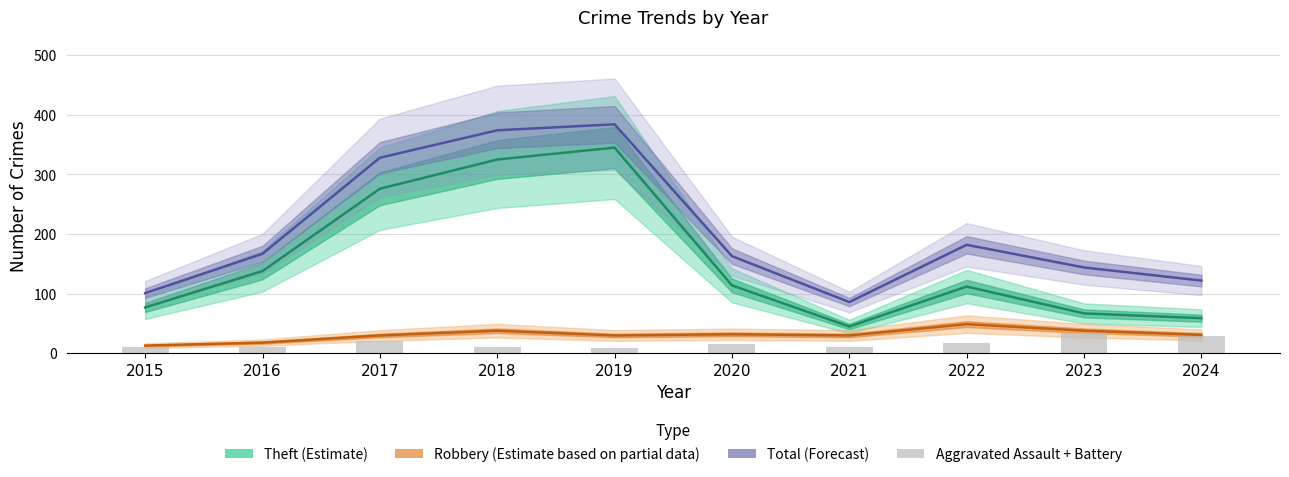

At which category is the sum across all series the highest?

2019